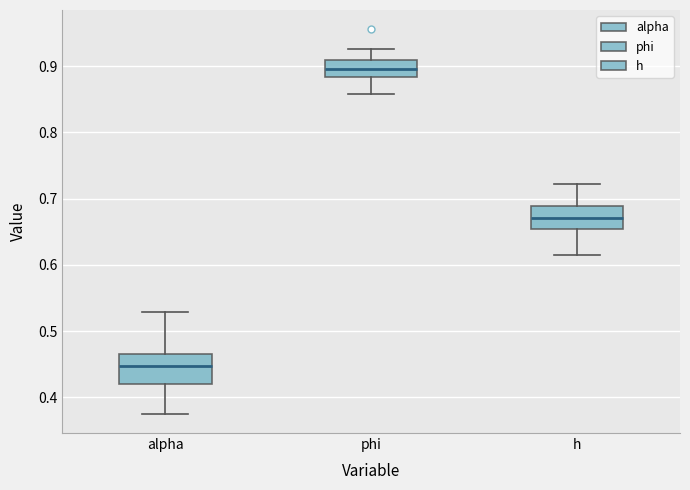

Comparing the boxes themselves (not the whiskers), which one is the tallest?

alpha